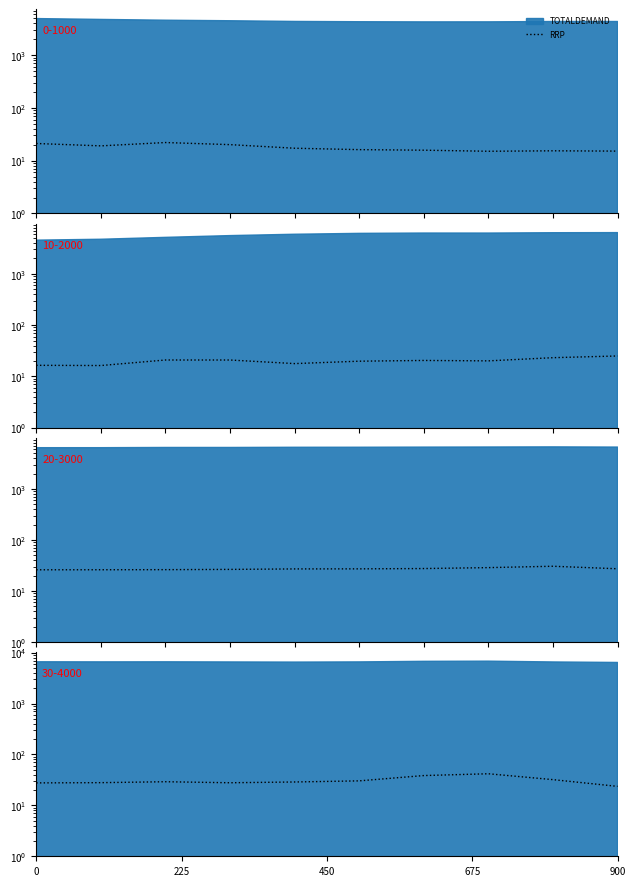

Is it true that the value at 7 is 20.2?

False